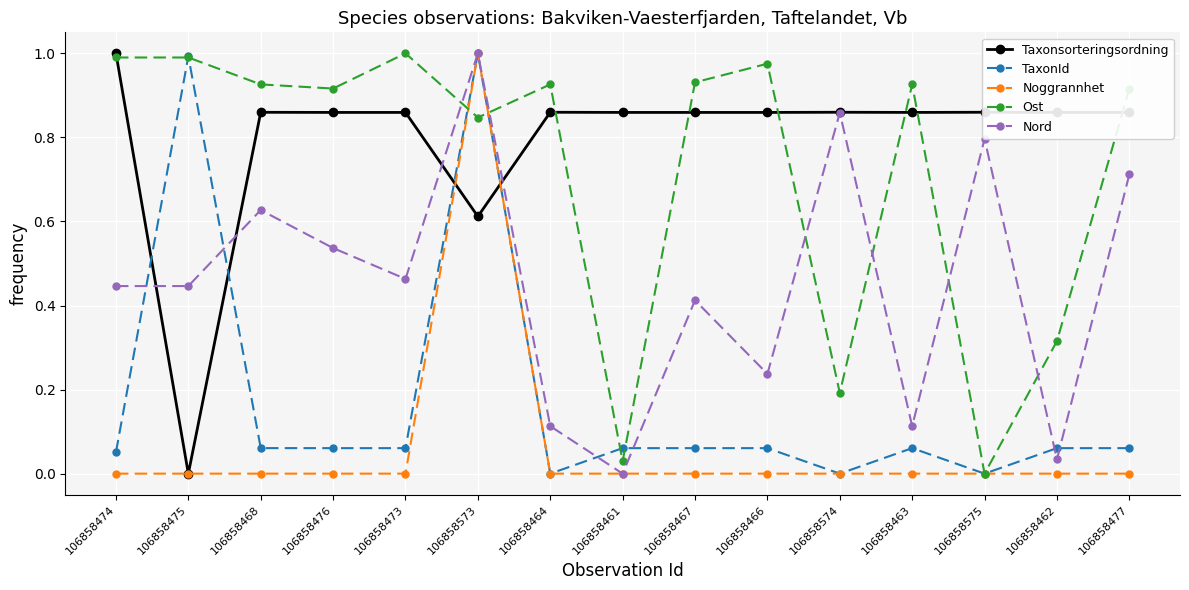

How many intersections are there between Taxonsorteringsordning and TaxonId?

4